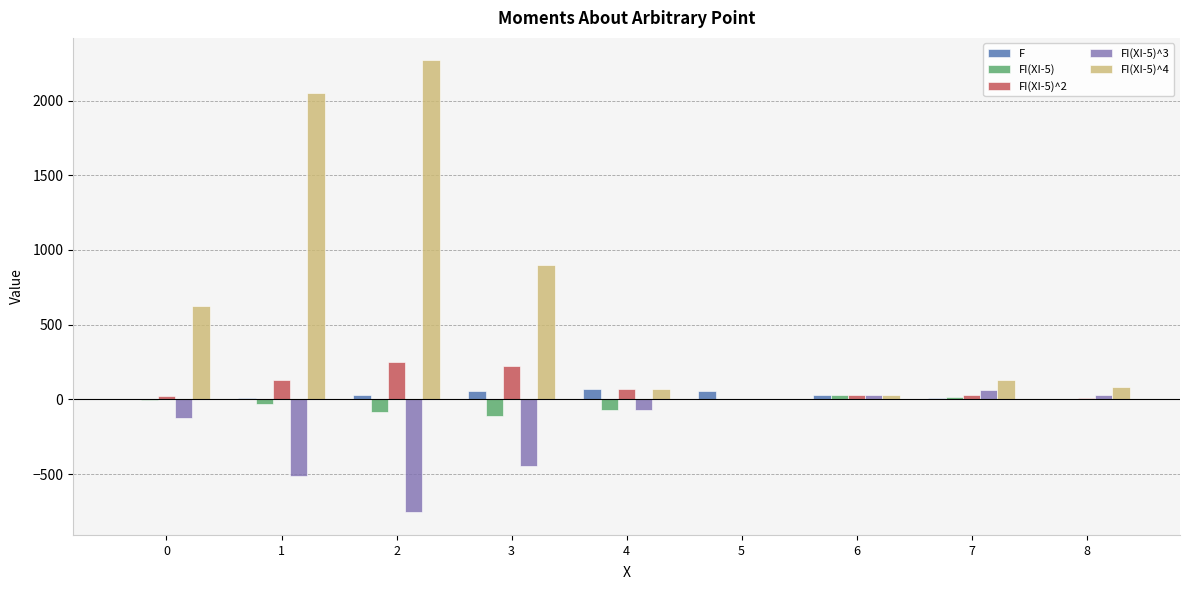

Which series has the largest total across all categories?

FI(XI-5)^4